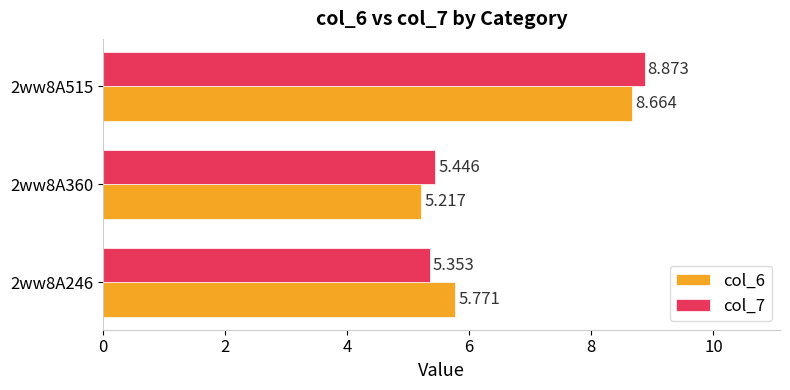

Rank the series by their average value, from lowest to highest.

col_6, col_7